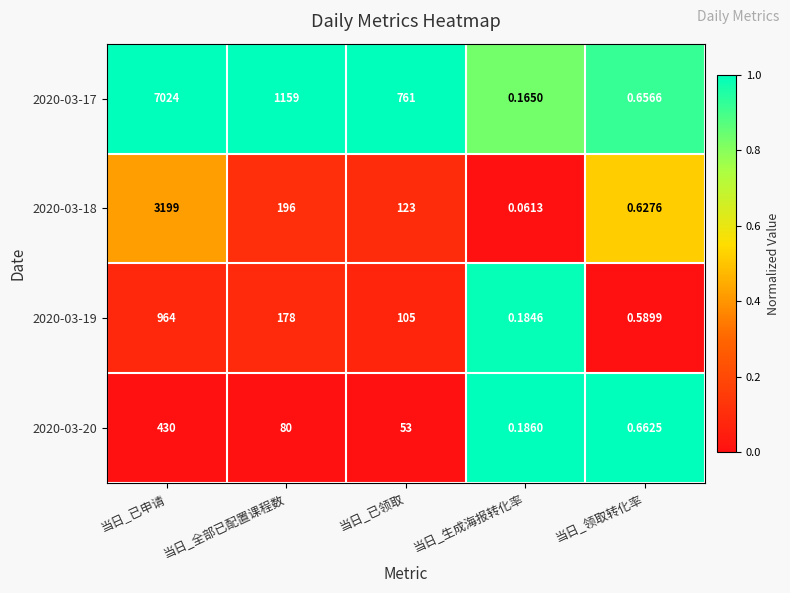

List the labels in order of 2020-03-17 value, largest first.

当日_已申请, 当日_全部已配置课程数, 当日_已领取, 当日_领取转化率, 当日_生成海报转化率